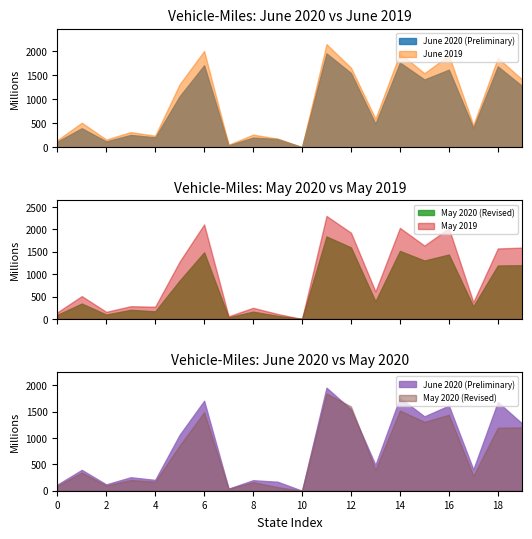

True or false: May 2020 (Revised) has a value of 804 at Florida.

False